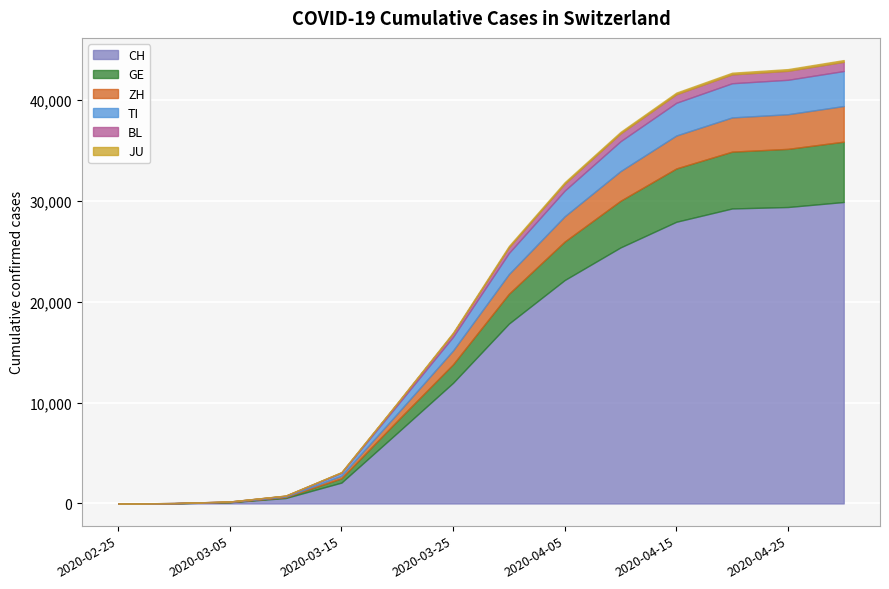

What is the total value across all series at 2020-04-30?

43985